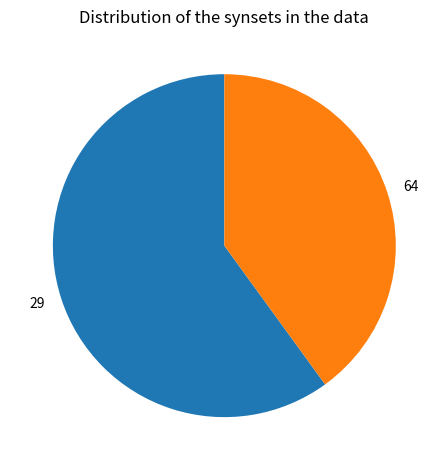

Rank the categories by value from highest to lowest.

29, 64